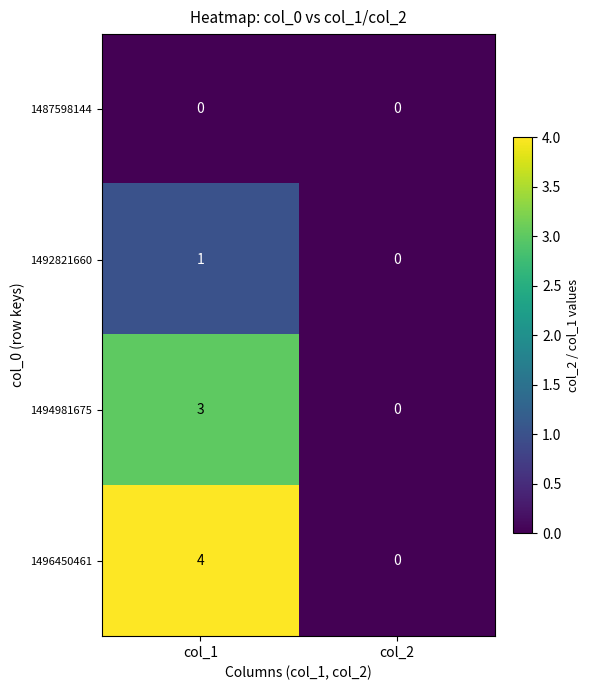

Count the number of data series in this chart.

4